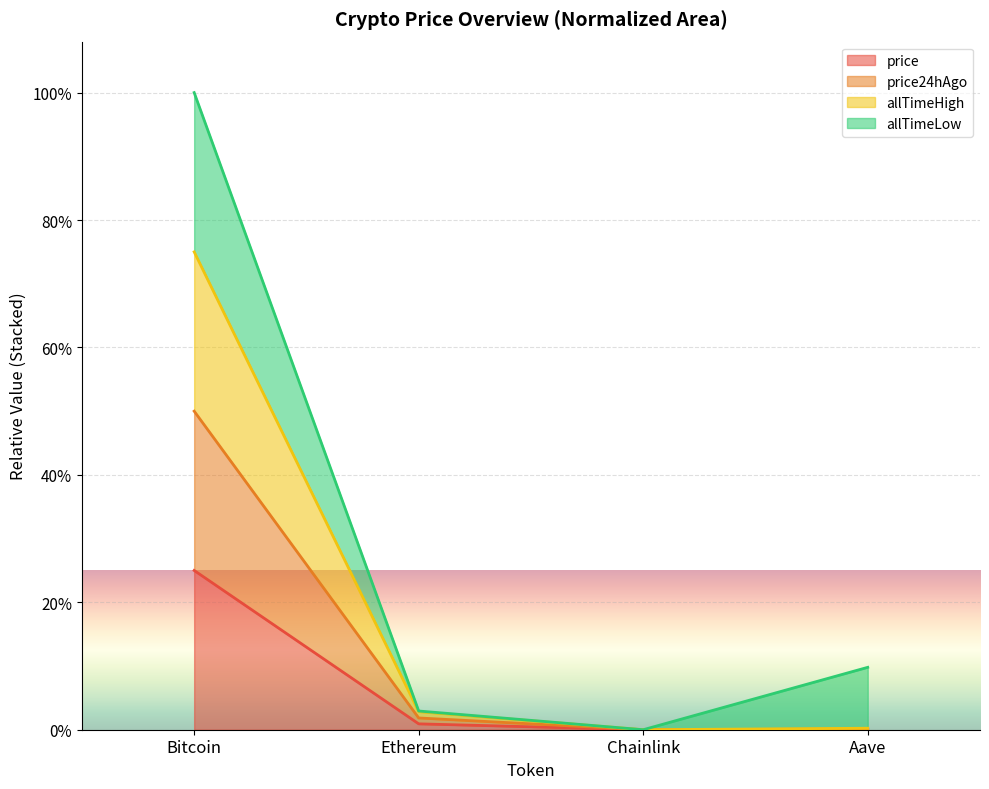

In price24hAgo, how many points are lower than both neighbors (excluding endpoints)?

1